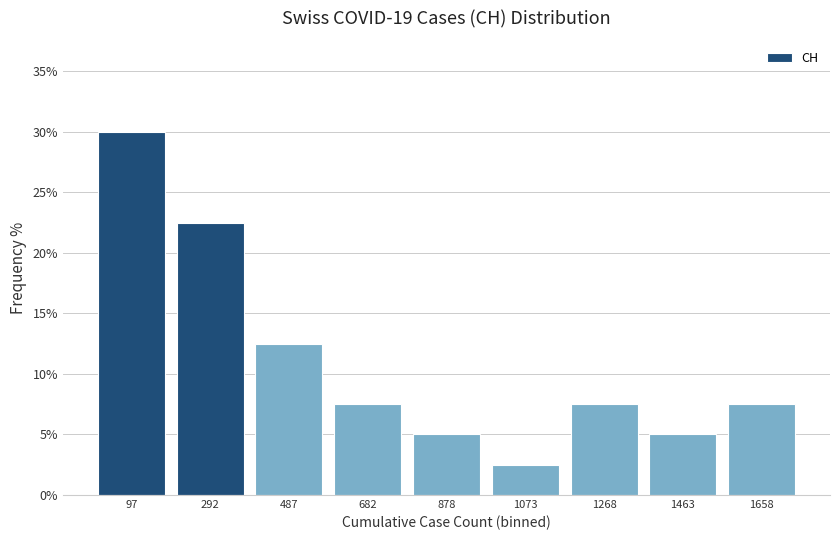

Reading left to right, transcribe this chart: for each bar, give the range it covers on the x-axis and its height. Neither the bar edges nor the heights are printed on the chart, so give them approximately, as read against the axes.

0 to 200: 30.0
200 to 400: 22.5
400 to 580: 12.5
580 to 780: 7.5
780 to 980: 5.0
980 to 1180: 2.5
1180 to 1360: 7.5
1360 to 1560: 5.0
1560 to 1760: 7.5